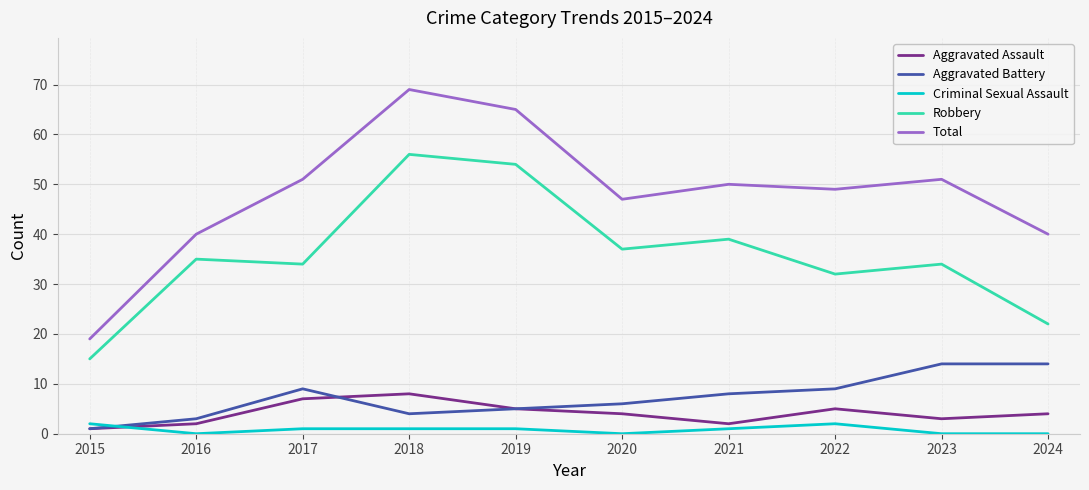

True or false: Aggravated Battery has a value of 9 at 2017.

True